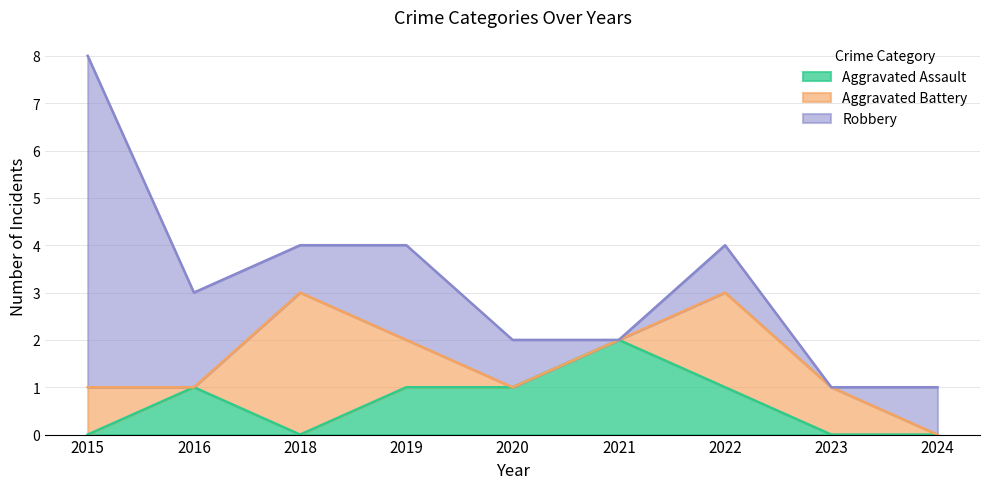

Where is the first local maximum for Aggravated Battery?

2018